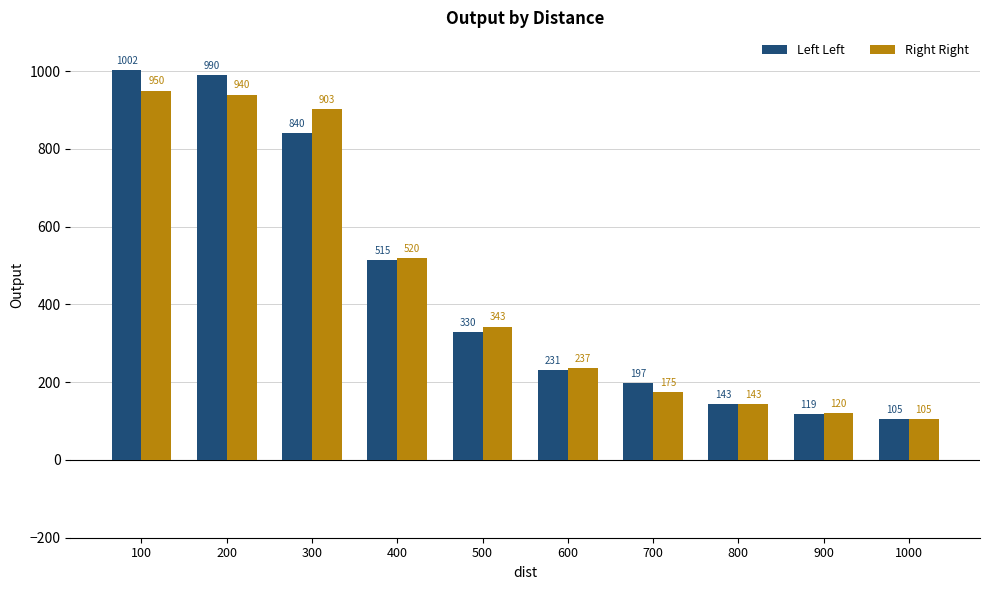

What is the spread (max minus min) of values at 700?

22